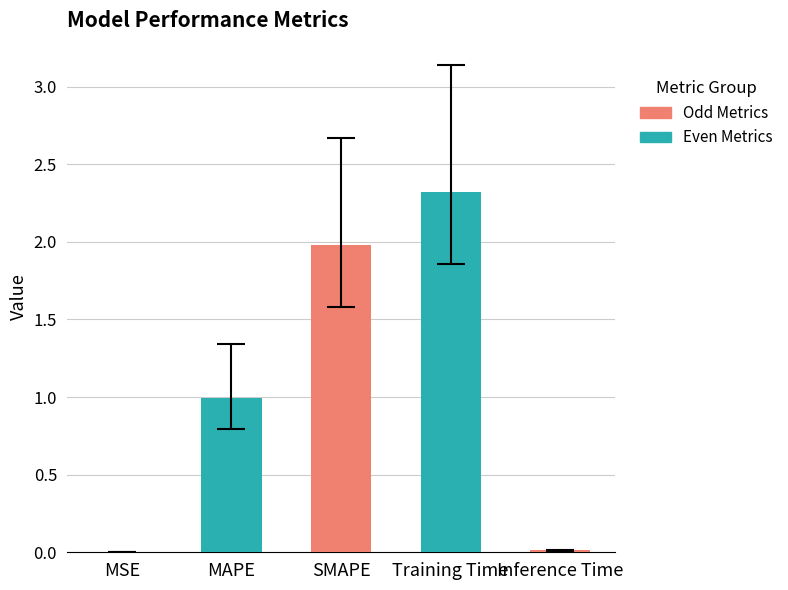

True or false: the data shows 1.4 at Training Time.

False